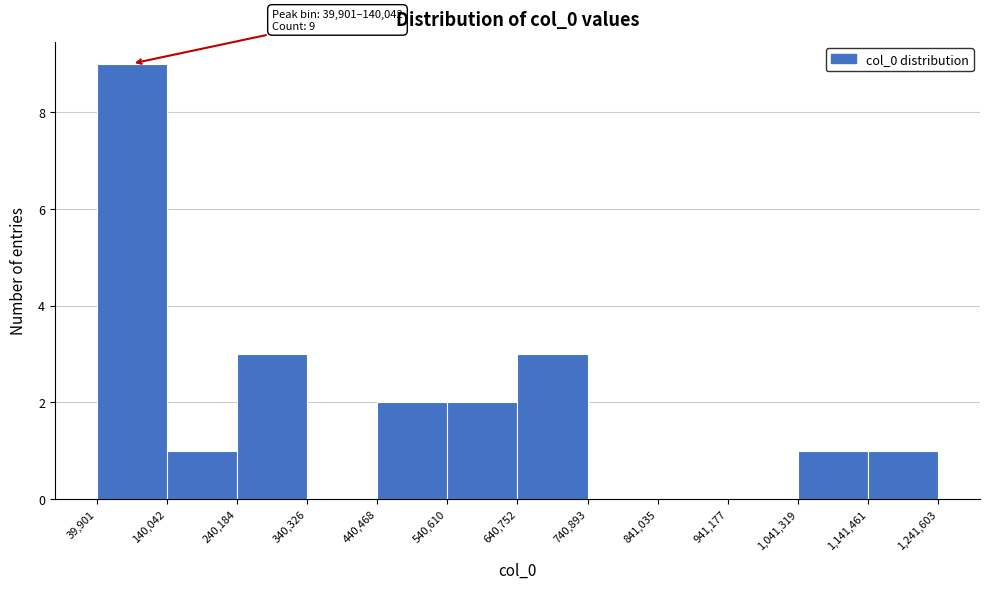

Over which range of the x-axis is the bar tallest?

39,901 to 140,042